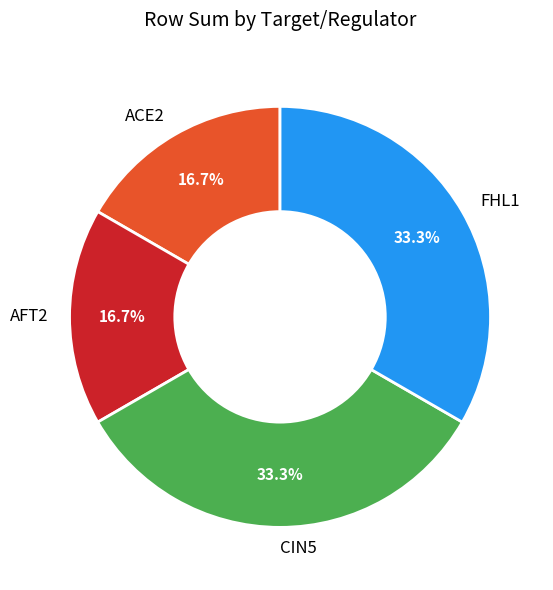

Combined, what portion of the pie is ACE2 and FHL1?

50.0%